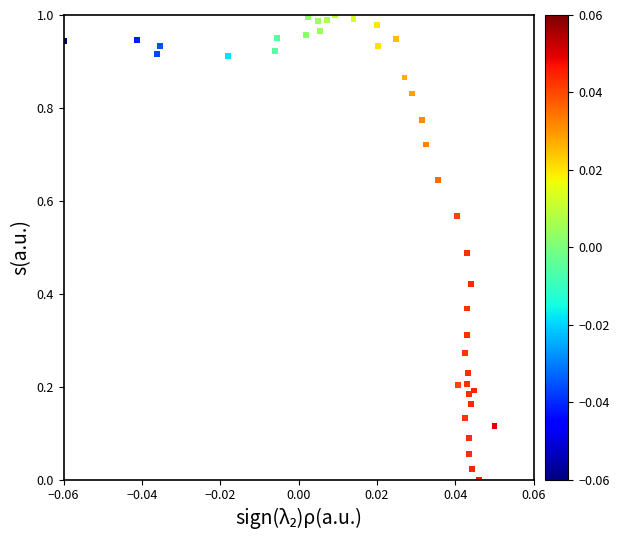

Count the number of points in this scatter plot.

40